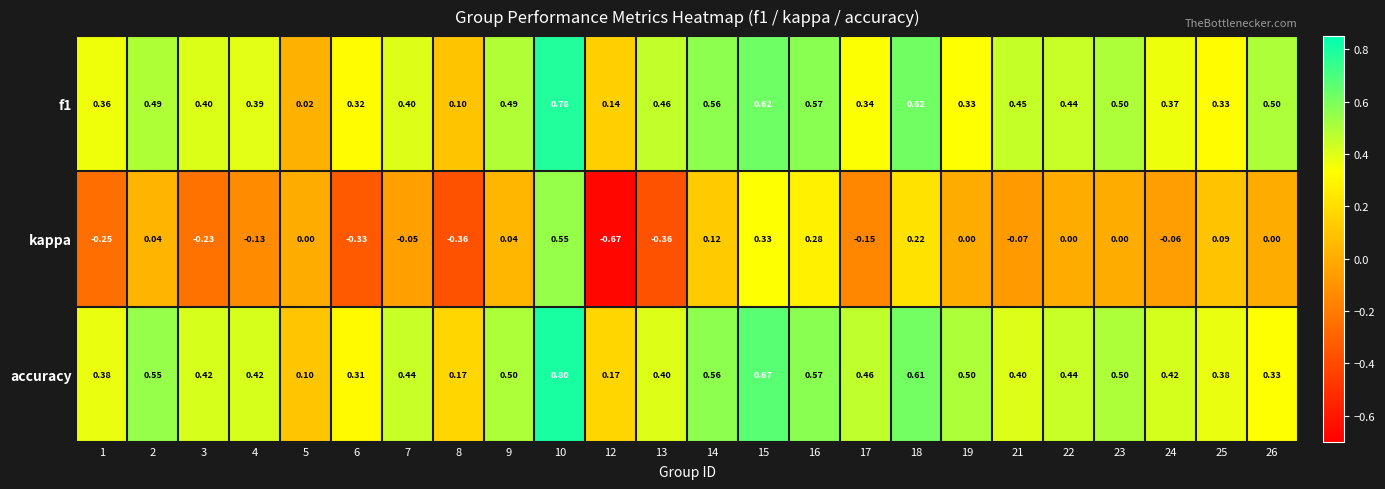

Which series changed the most between 15 and 19?

kappa